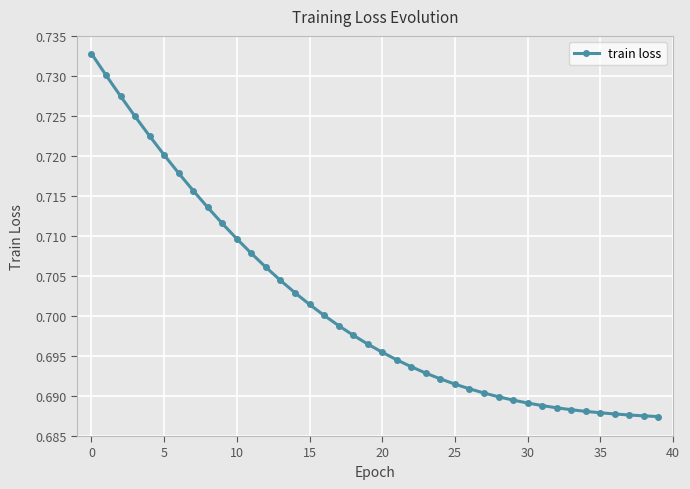

Count the values in the range 0 to 1.

40